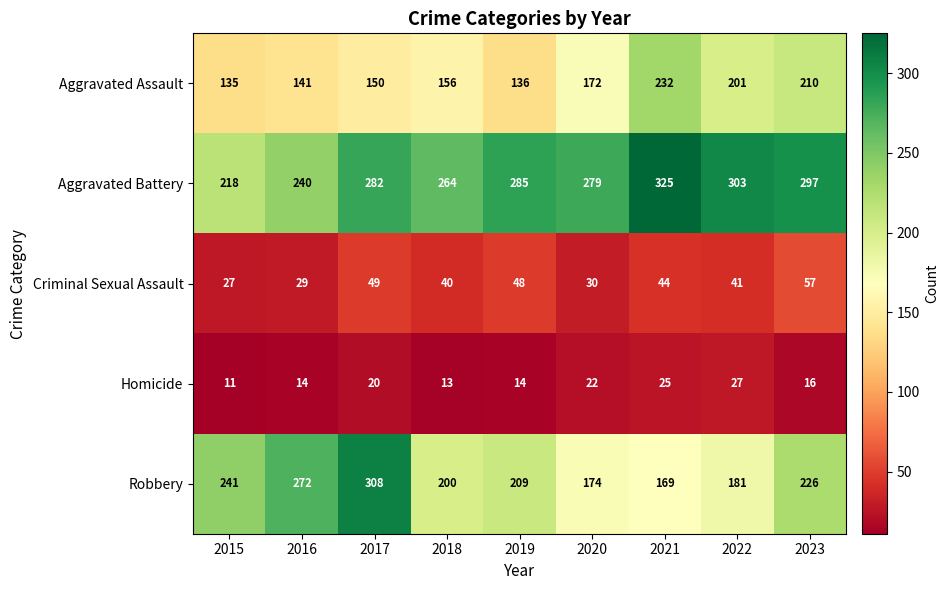

How many data points in Criminal Sexual Assault are less than 41?

4